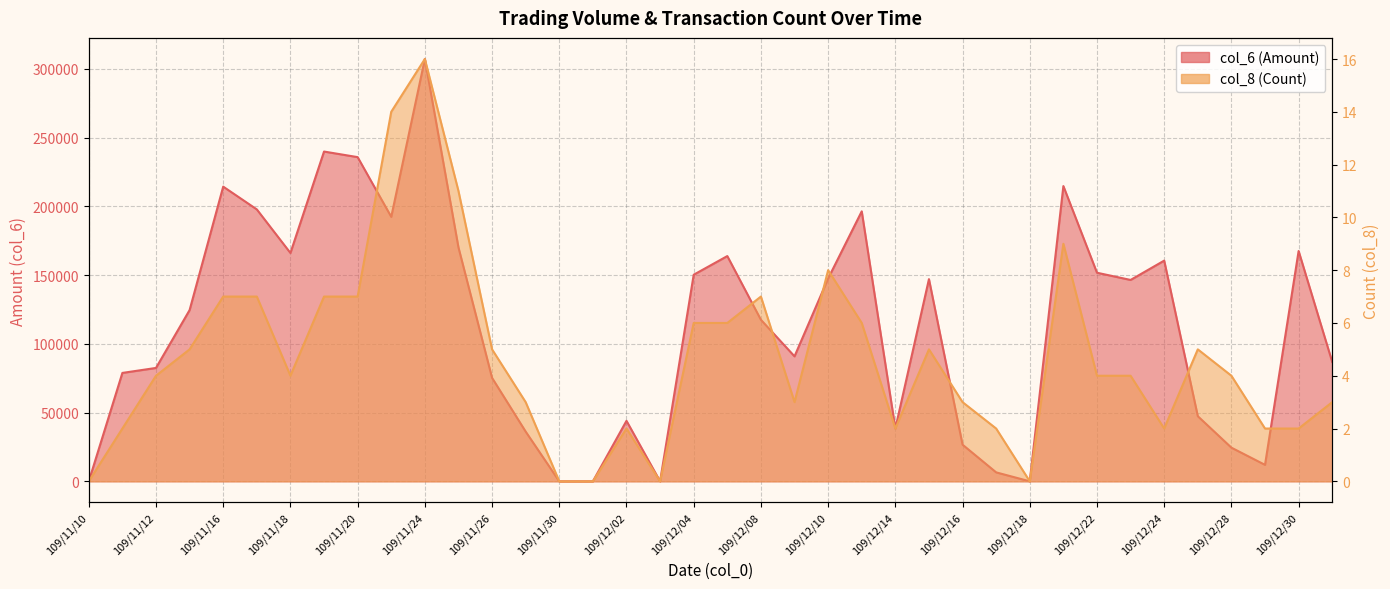

What is the label of the 20th point from the right?

109/12/04